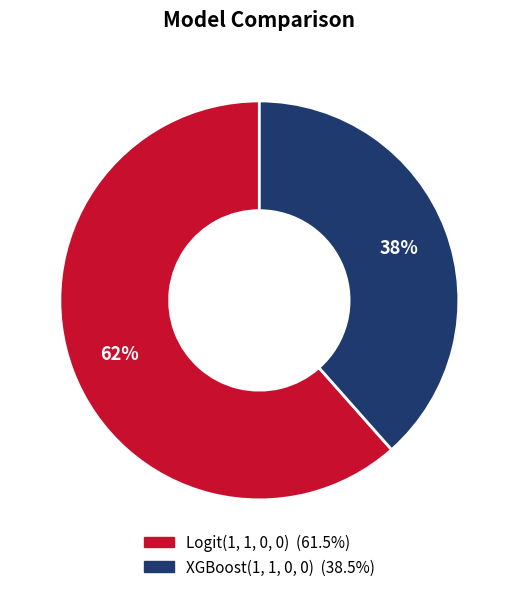

What percentage is the Logit(1, 1, 0, 0) slice, to the nearest percent?

62%